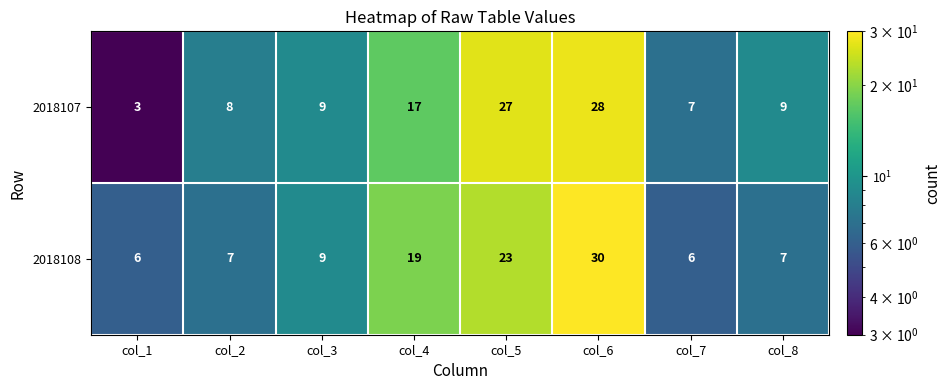

What is the sum of all 2018108 values?

107